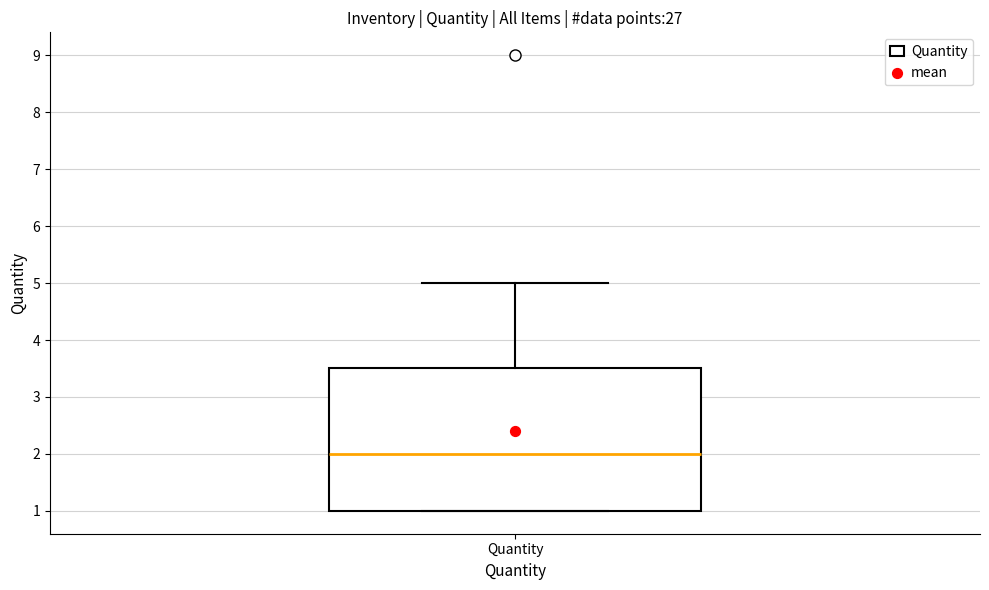

Read this box plot against the y-axis: the position of the median line, the range covered by the box, and the ends of both whiskers. The values are not printed on the chart, so give them approximately, as read against the axis.

median 2.0, box 1.0 to 3.5, whiskers 1.0 to 5.0